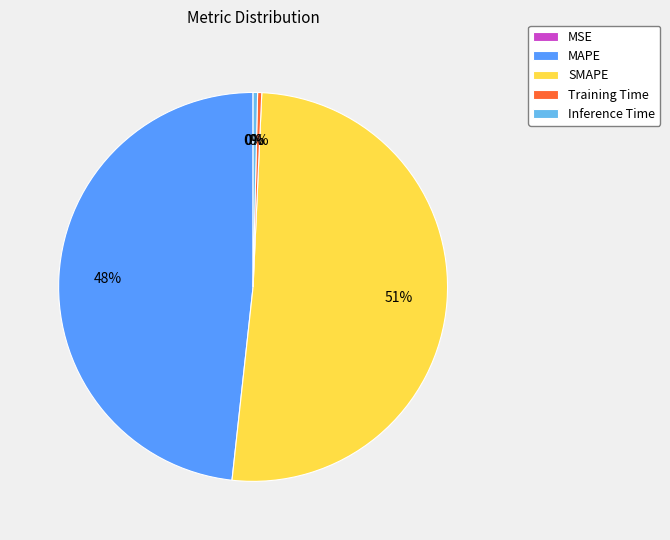

To the nearest percent, what is the average slice percentage?

20%